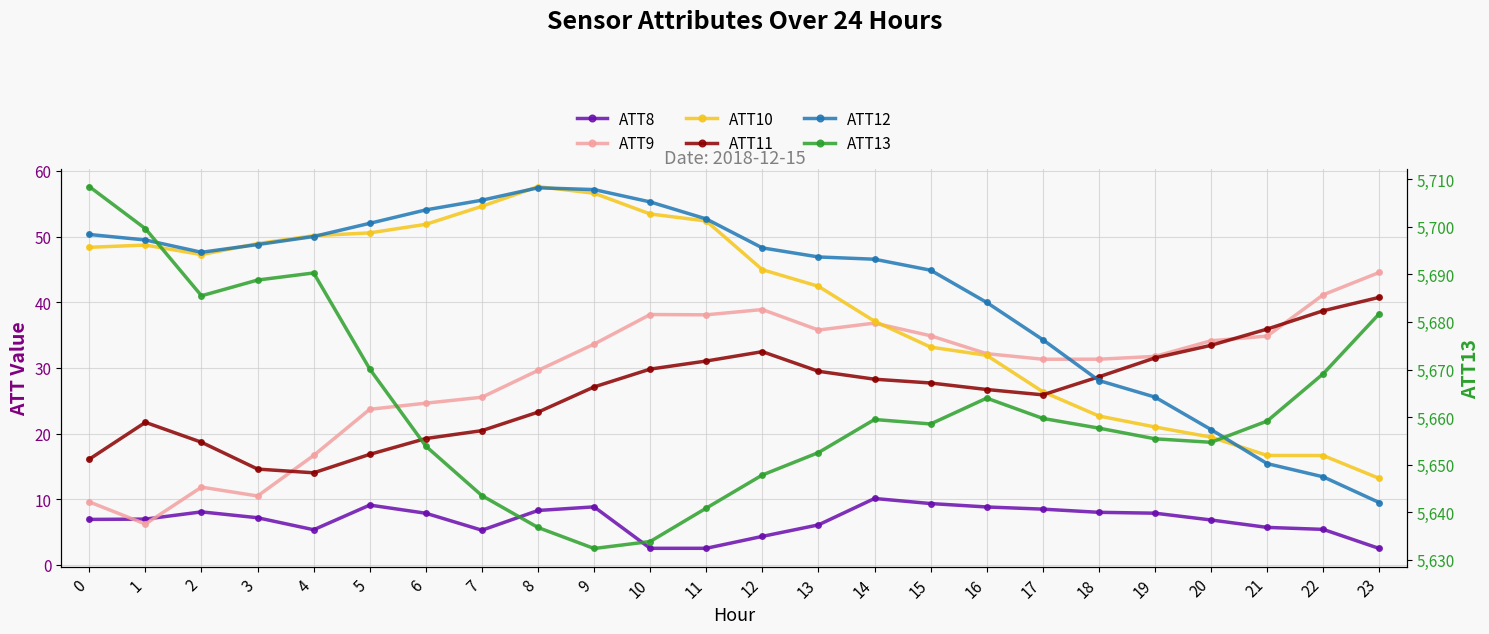

What is the average value of the ATT12 series?

41.8